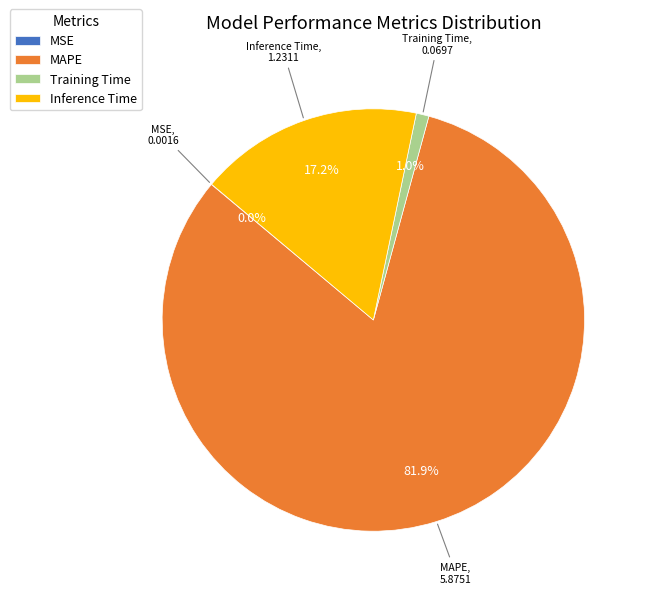

Which category has the biggest portion of the pie?

MAPE